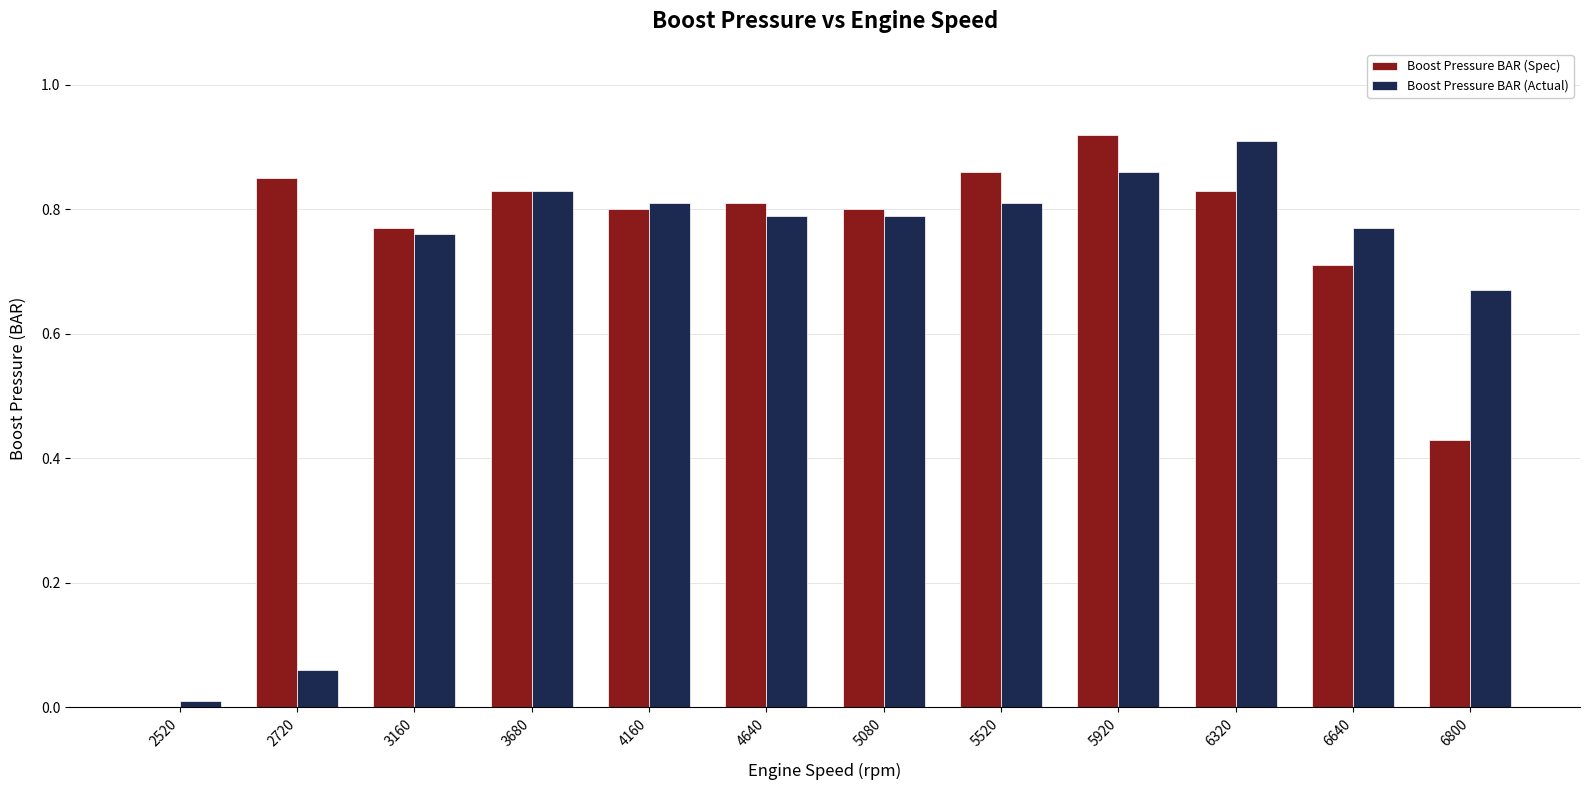

Between 2720 and 6640, which series saw the biggest shift?

Boost Pressure BAR (Actual)